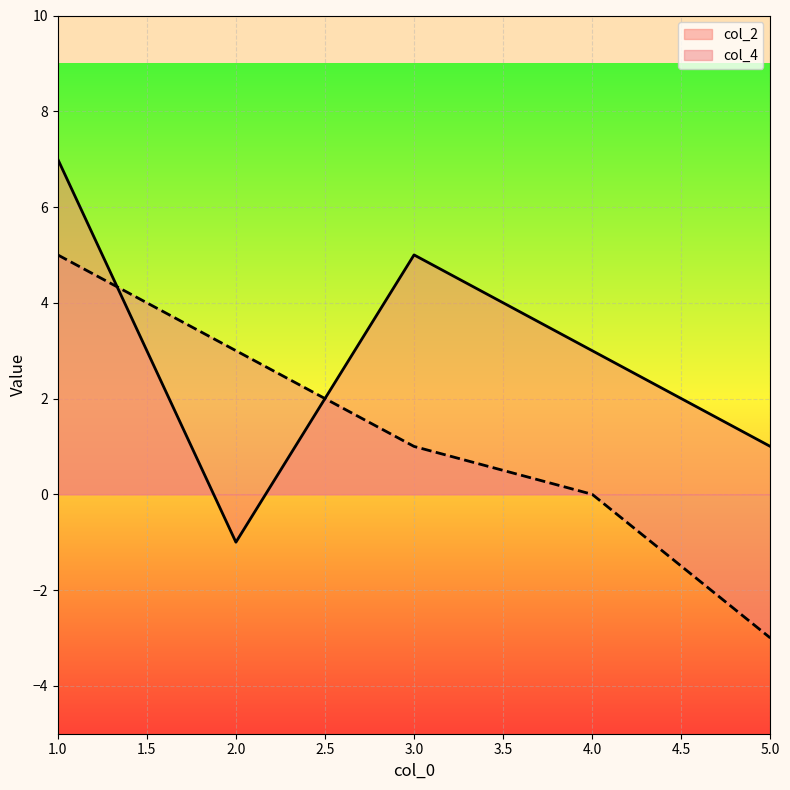

What is the total value across all series at 1.0?

12